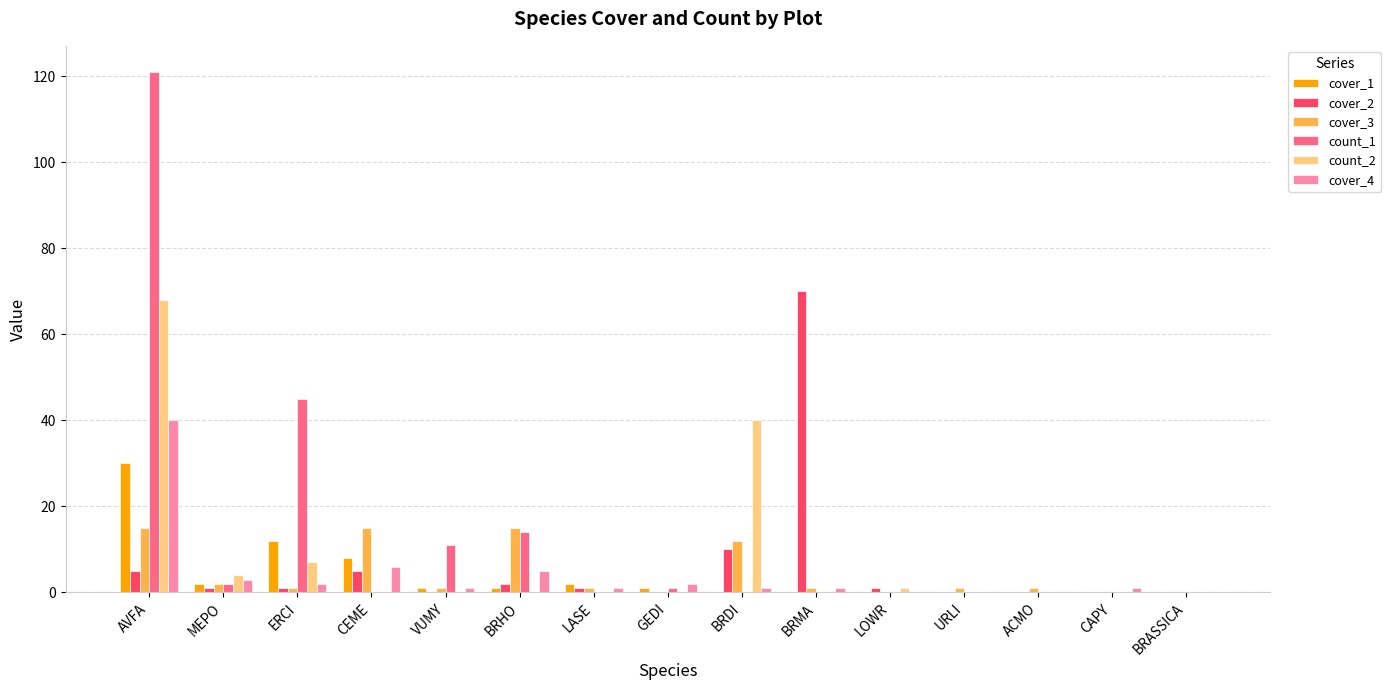

Is the value of count_1 at ACMO greater than the value of cover_3 at CEME?

No